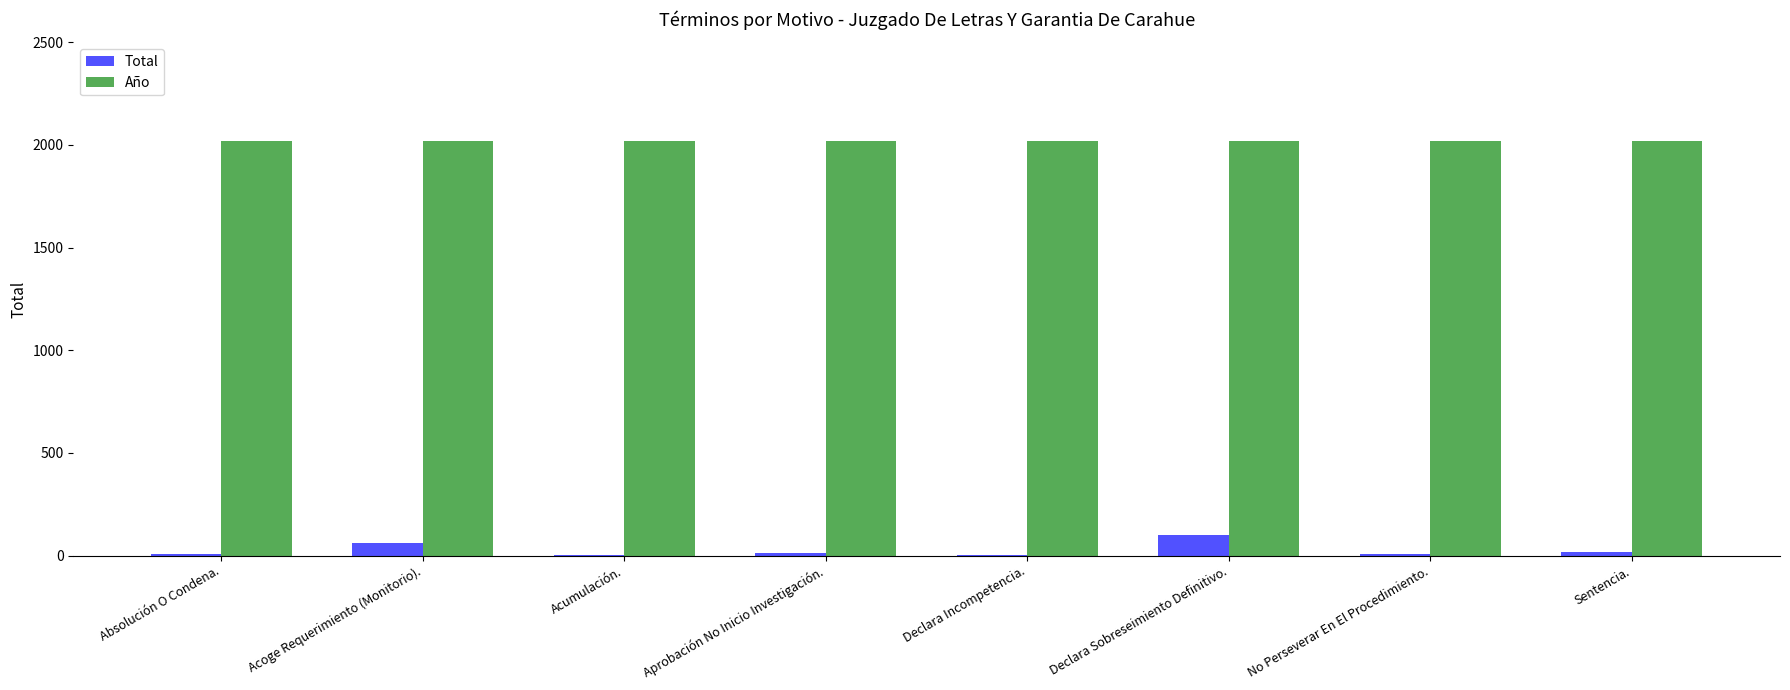

Is it true that Año equals 2021 at Aprobación No Inicio Investigación.?

True